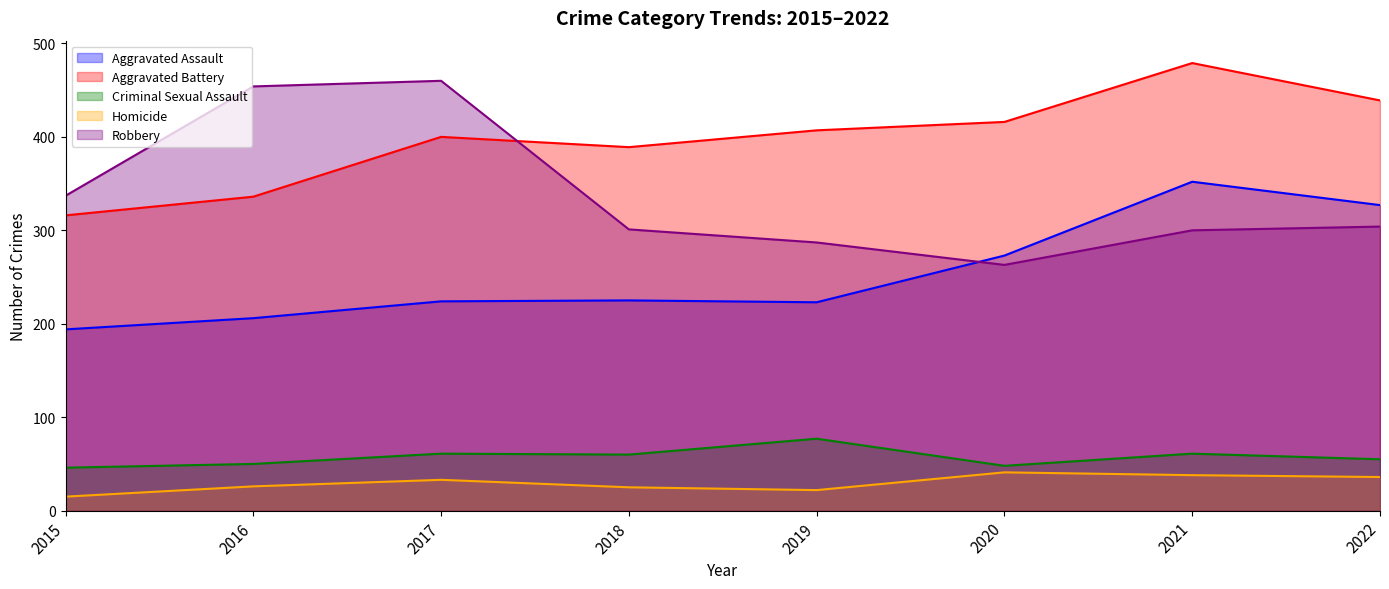

Rank the series at 2018 from lowest to highest value.

Homicide, Criminal Sexual Assault, Aggravated Assault, Robbery, Aggravated Battery